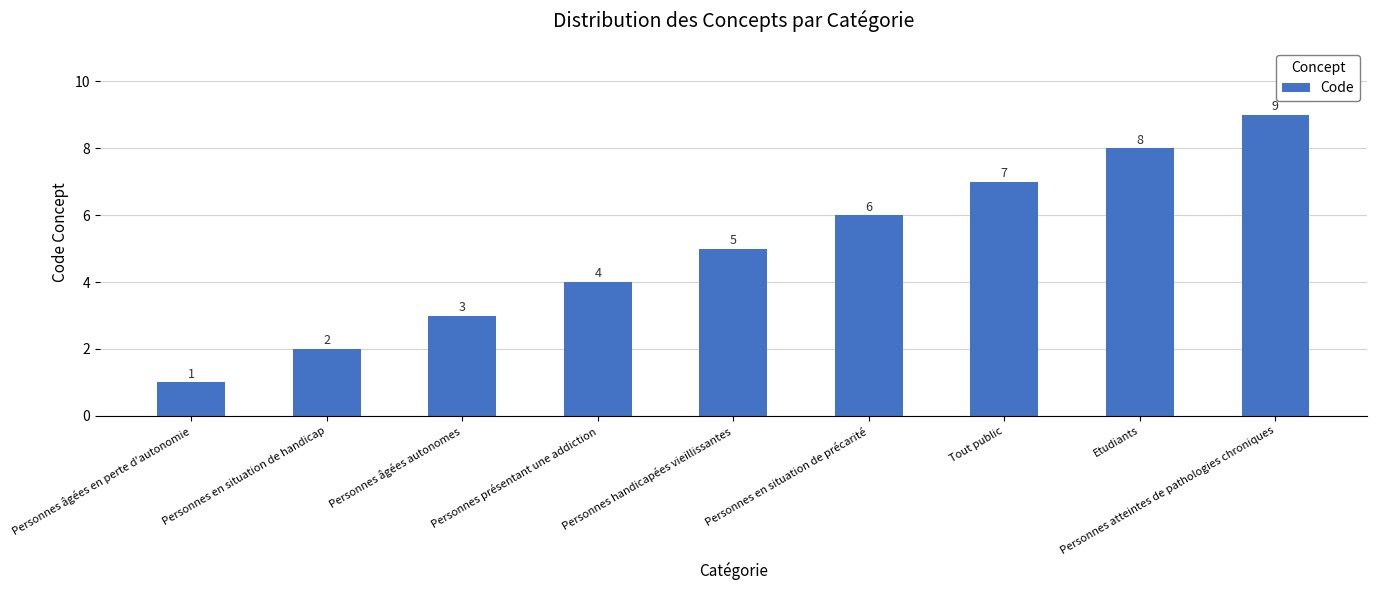

Reading left to right, extract all data points from this chart.

1	2	3	4	5	6	7	8	9